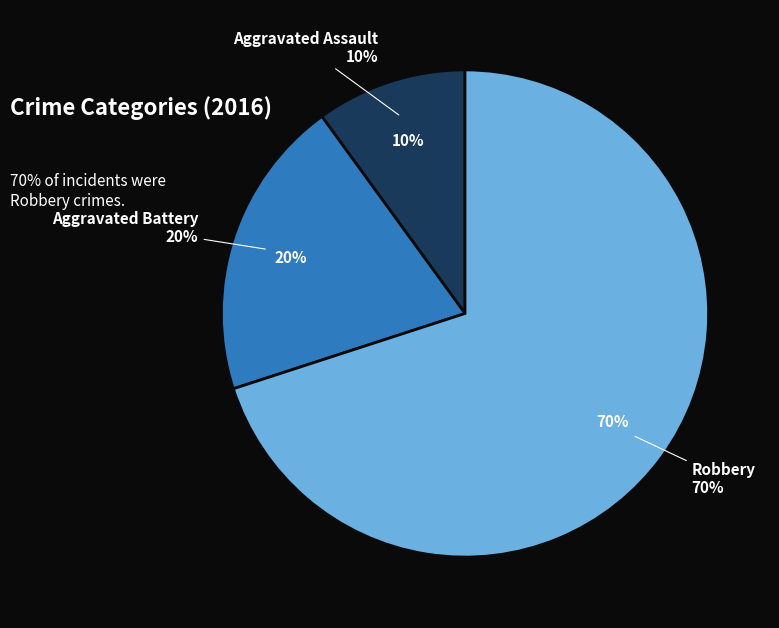

Rank the categories by value from highest to lowest.

Robbery, Aggravated Battery, Aggravated Assault